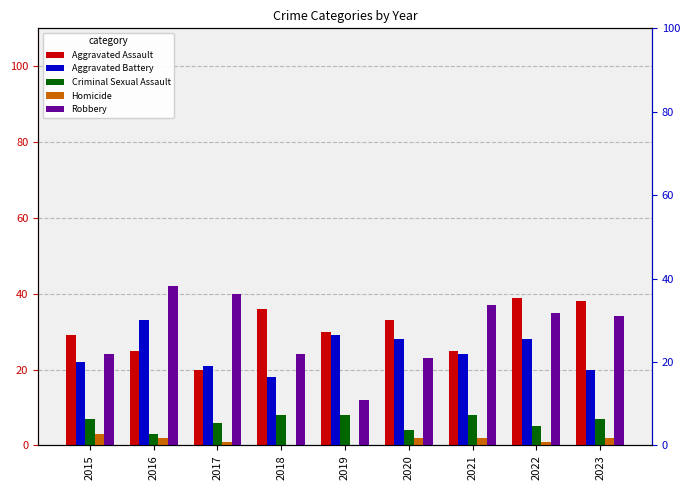

List the series in order of their peak value, lowest first.

Homicide, Criminal Sexual Assault, Aggravated Battery, Aggravated Assault, Robbery